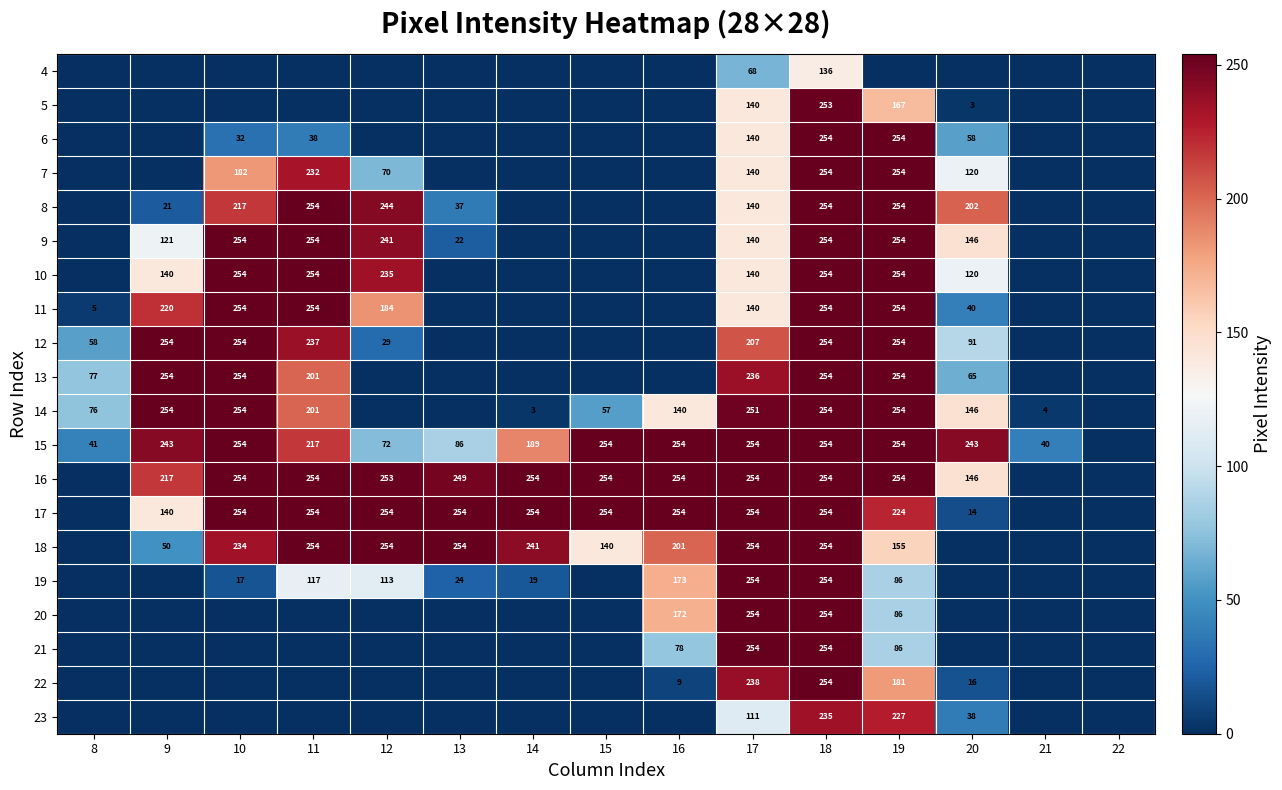

What is the difference between the 14 values at 15 and 10?

197